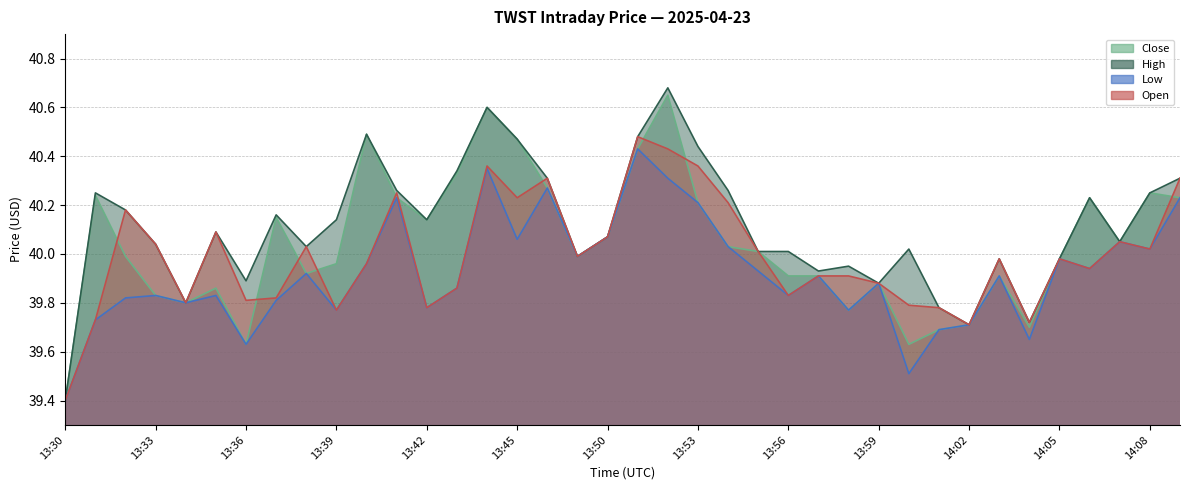

Which series changed the most between 13:44 and 14:07?

Close